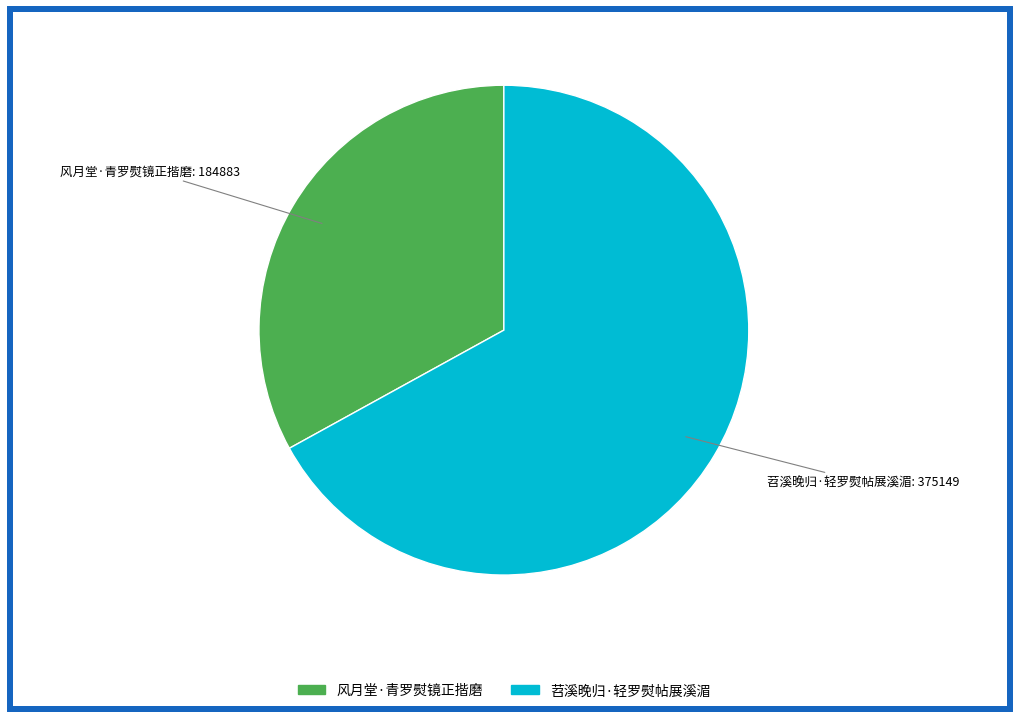

Which slice is the largest?

苕溪晚归·轻罗熨帖展溪湄